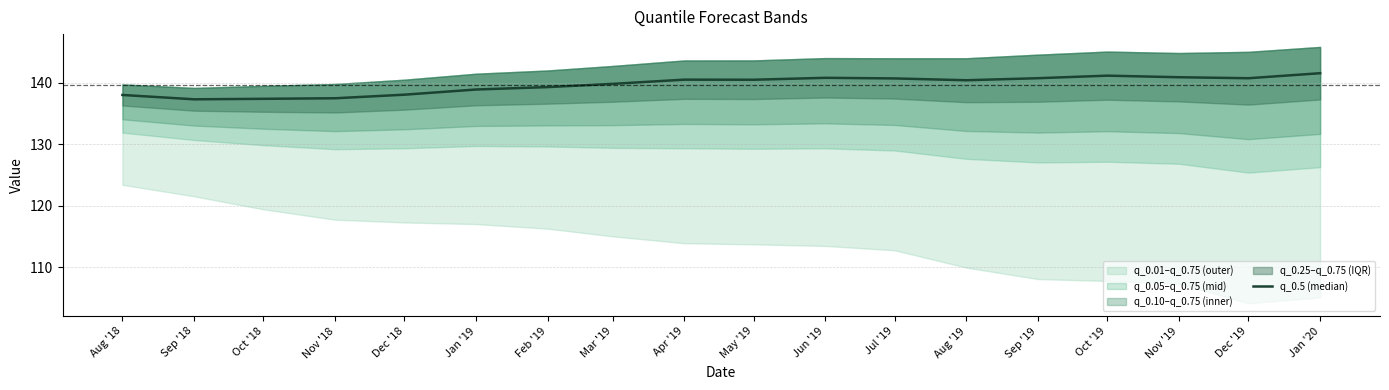

List the labels in order of value, largest first.

Jan '20, Oct '19, Nov '19, Jun '19, Sep '19, Dec '19, Jul '19, Apr '19, May '19, Aug '19, Mar '19, Feb '19, Jan '19, Dec '18, Aug '18, Nov '18, Oct '18, Sep '18